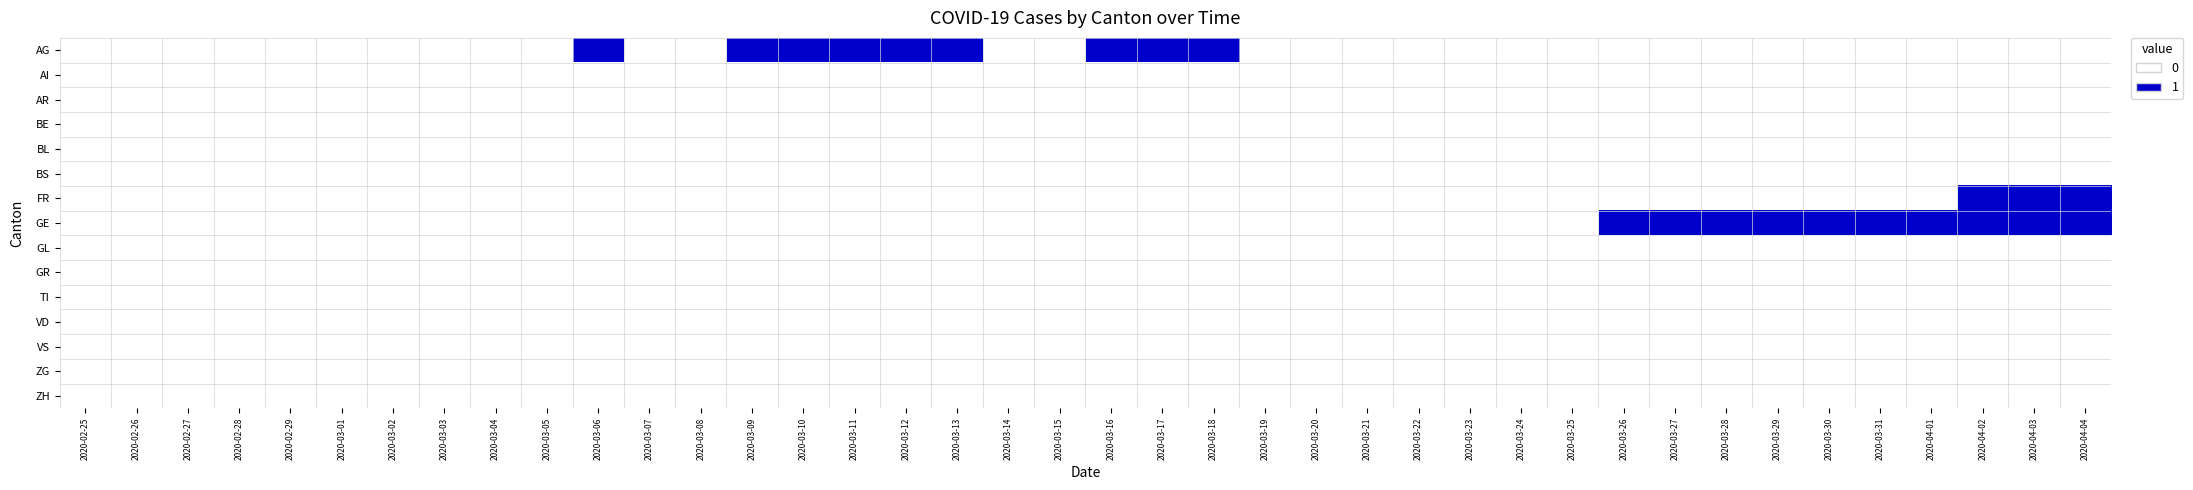

Which series changed the most between 2020-02-26 and 2020-03-28?

GE